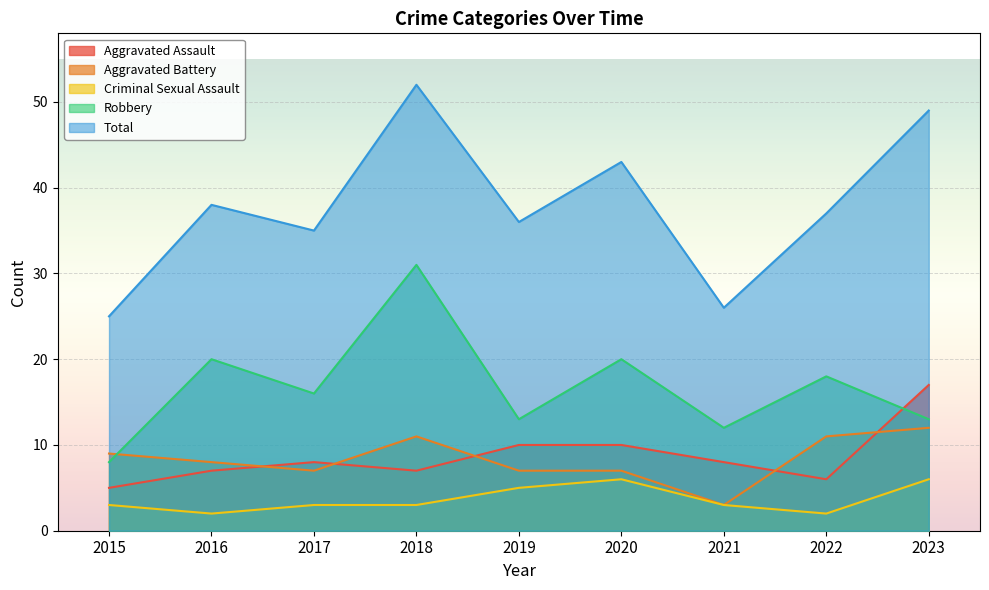

The Total series shows 26 at 2021. True or false?

True